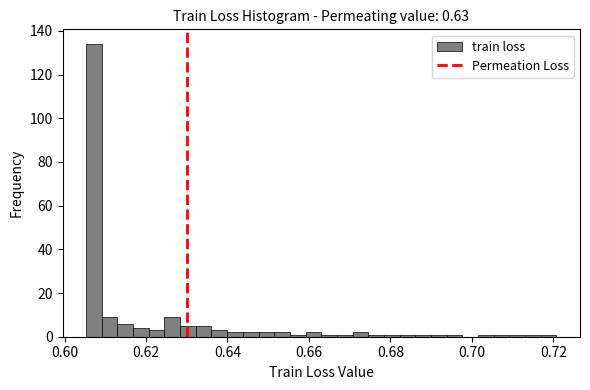

Around what value on the x-axis is the tallest bar? Give the approximate position of its centre, as read against the axis.

0.608